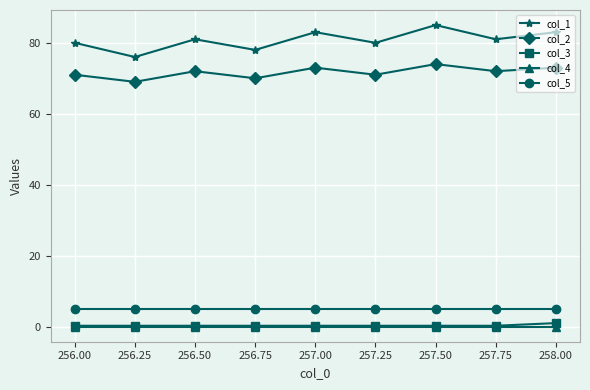

What position from the left is 257.75?

8